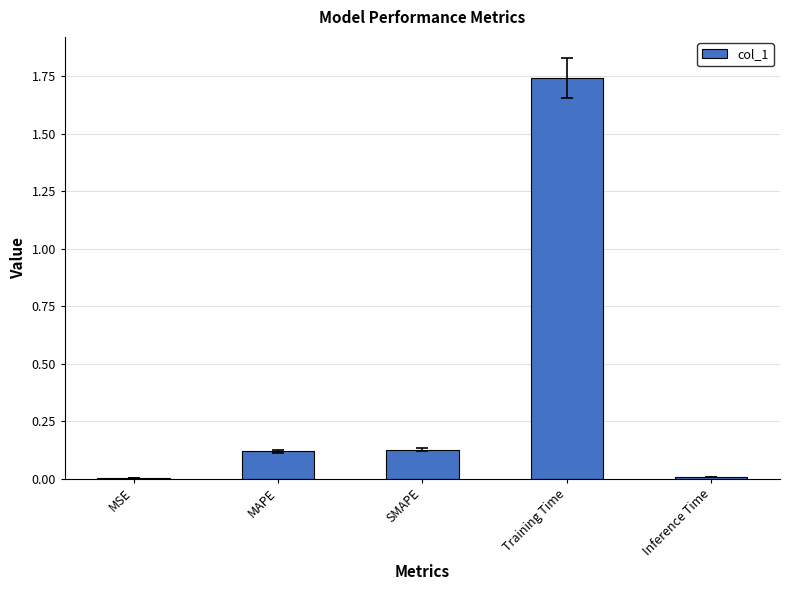

What is the sum of all values?

2.0